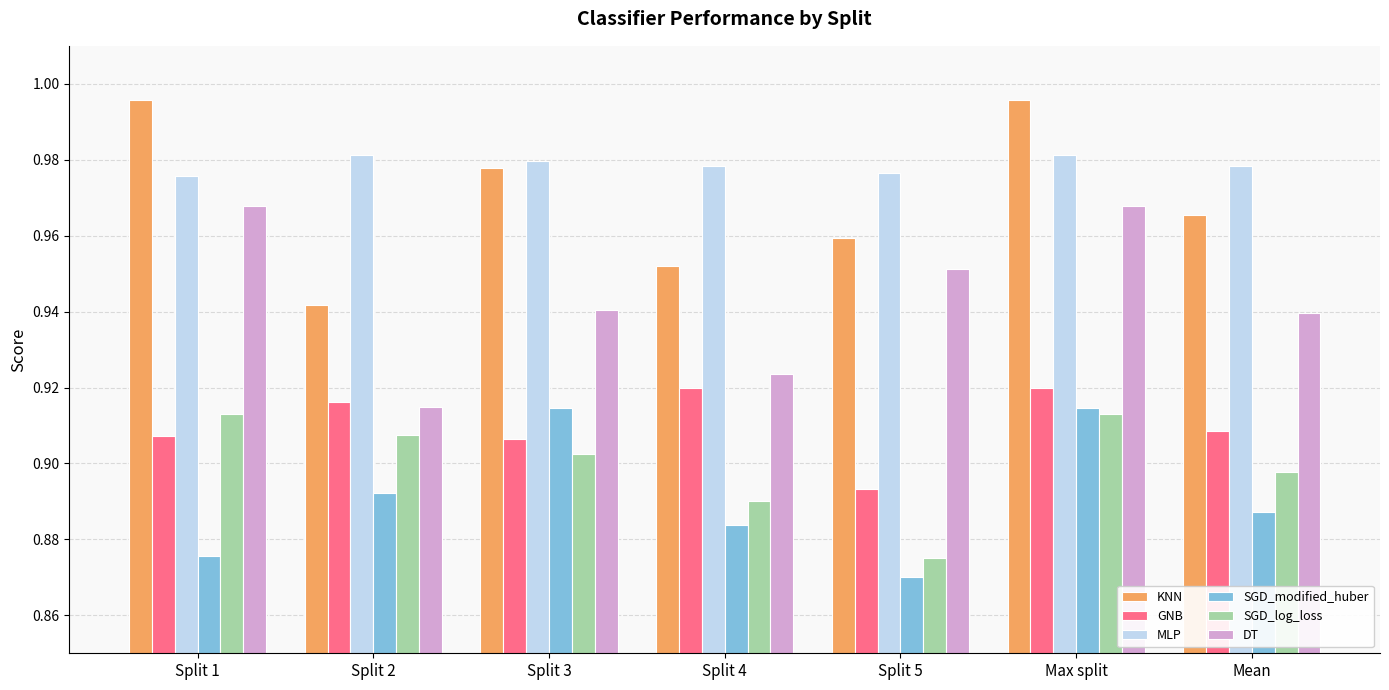

At which category does the chart reach its minimum across all series?

Split 5